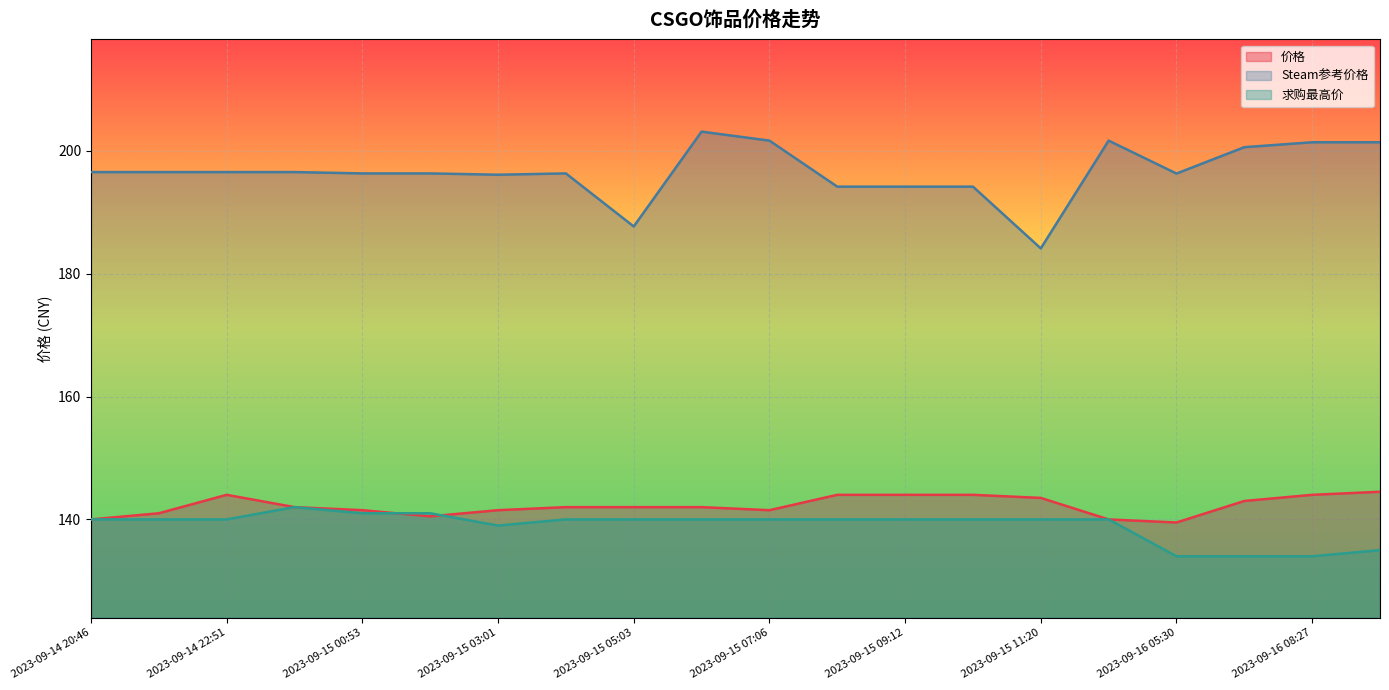

Which category has the highest value in the 求购最高价 series?

2023-09-14 23:53